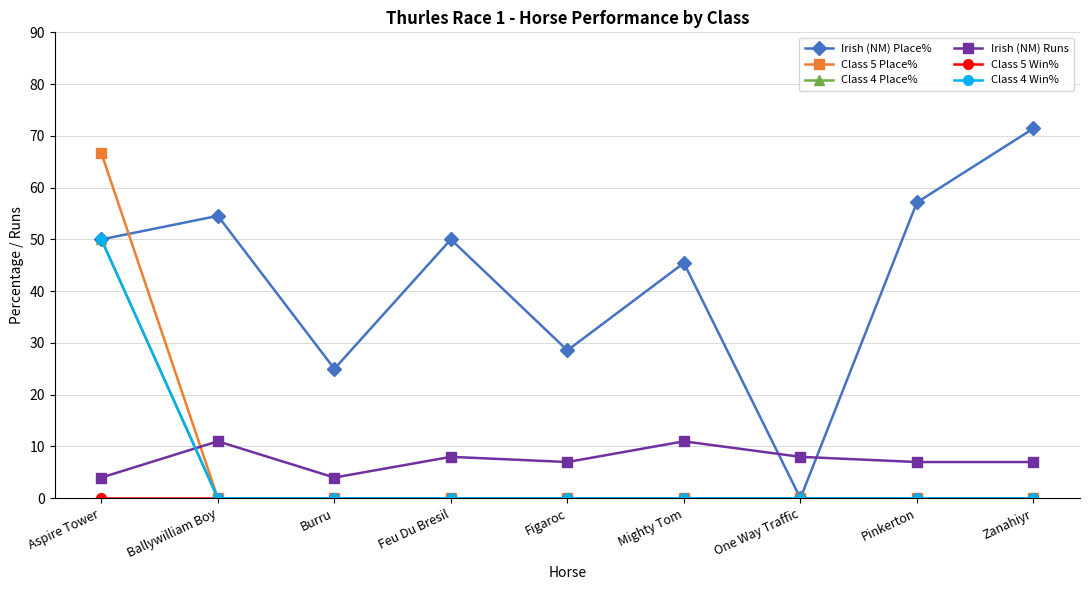

Does the chart display data point markers on the line(s)?

Yes